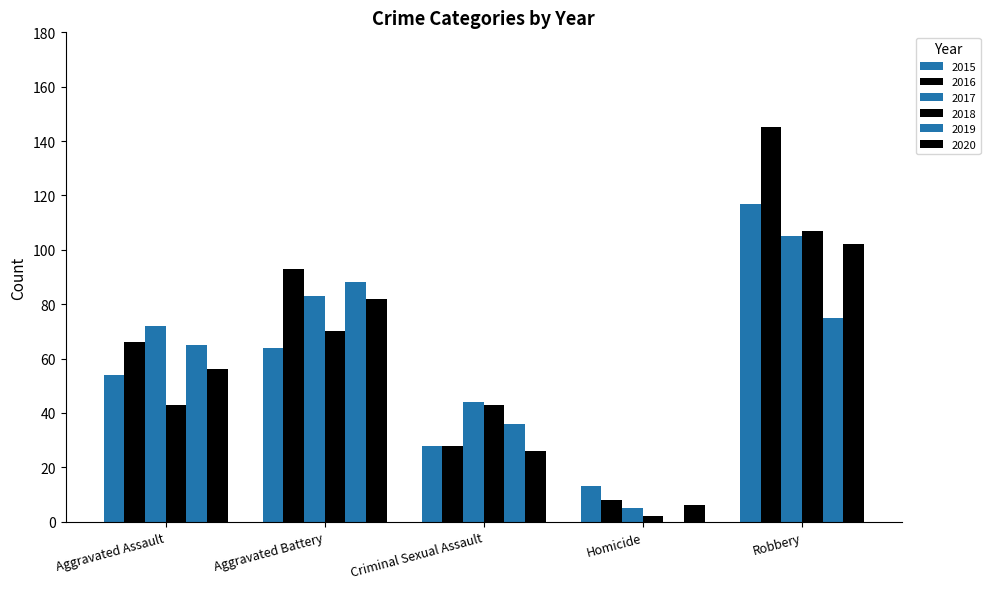

Read the 2018 value at Aggravated Assault, to the nearest 10.

40